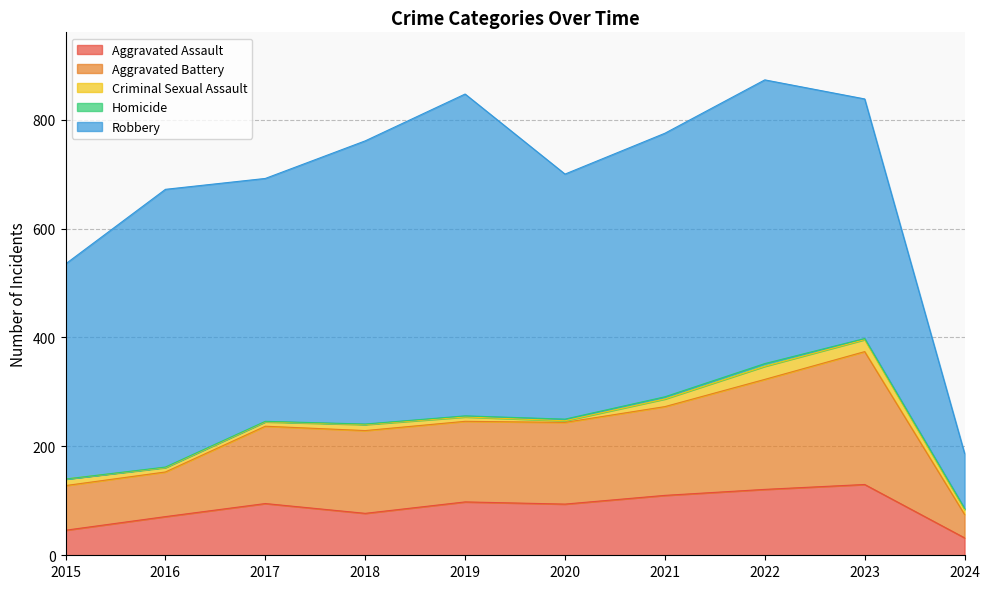

At 2020, list the series in order from largest to smallest.

Robbery, Aggravated Battery, Aggravated Assault, Criminal Sexual Assault, Homicide